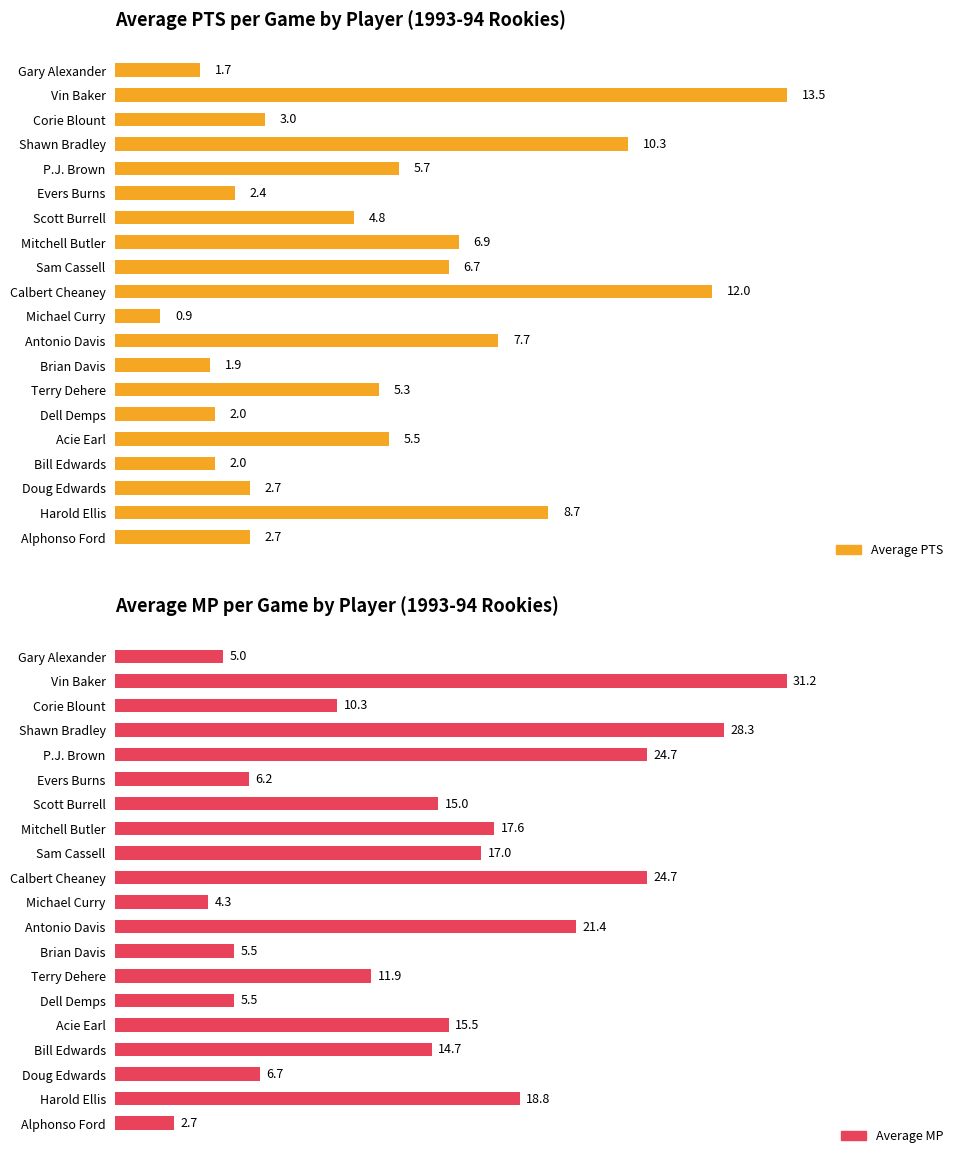

The value of Average PTS at Calbert Cheaney is 12.0. True or false?

True